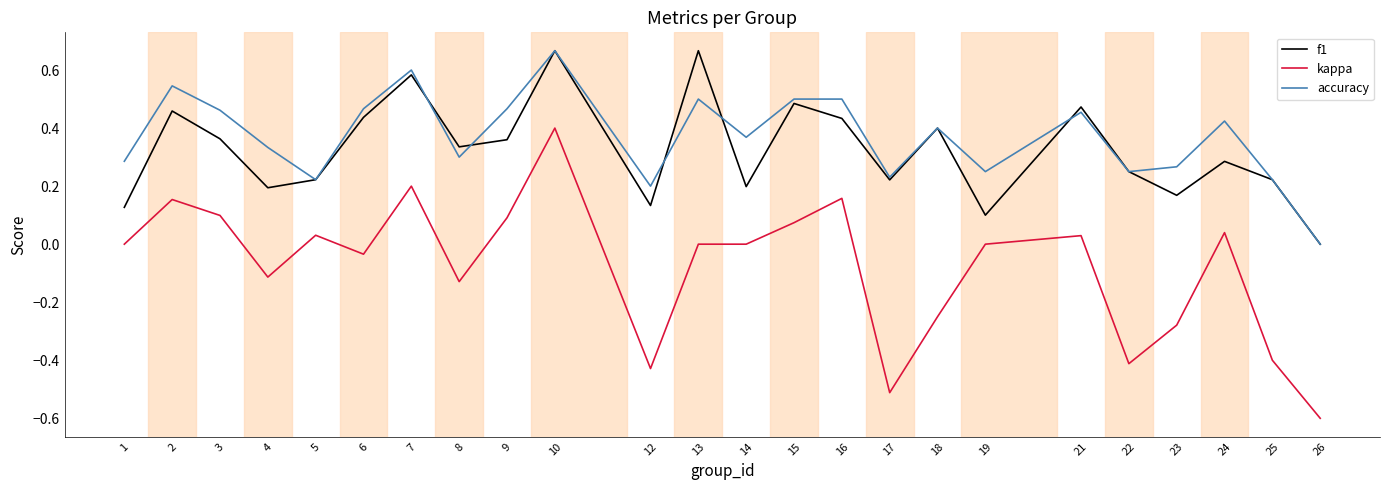

What is the sum of all kappa values?

-1.9